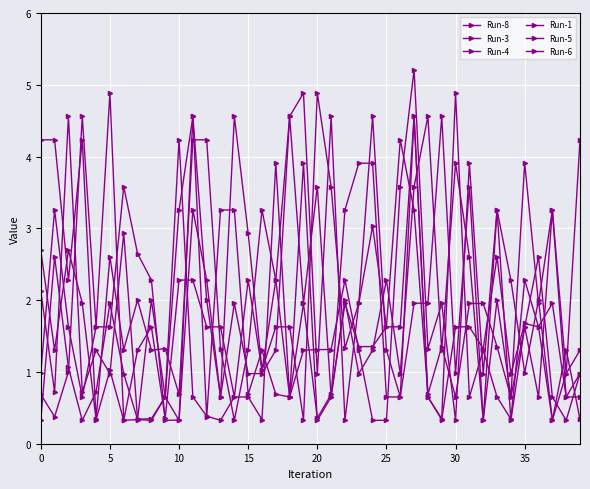

How many categories are shown in the chart?

40